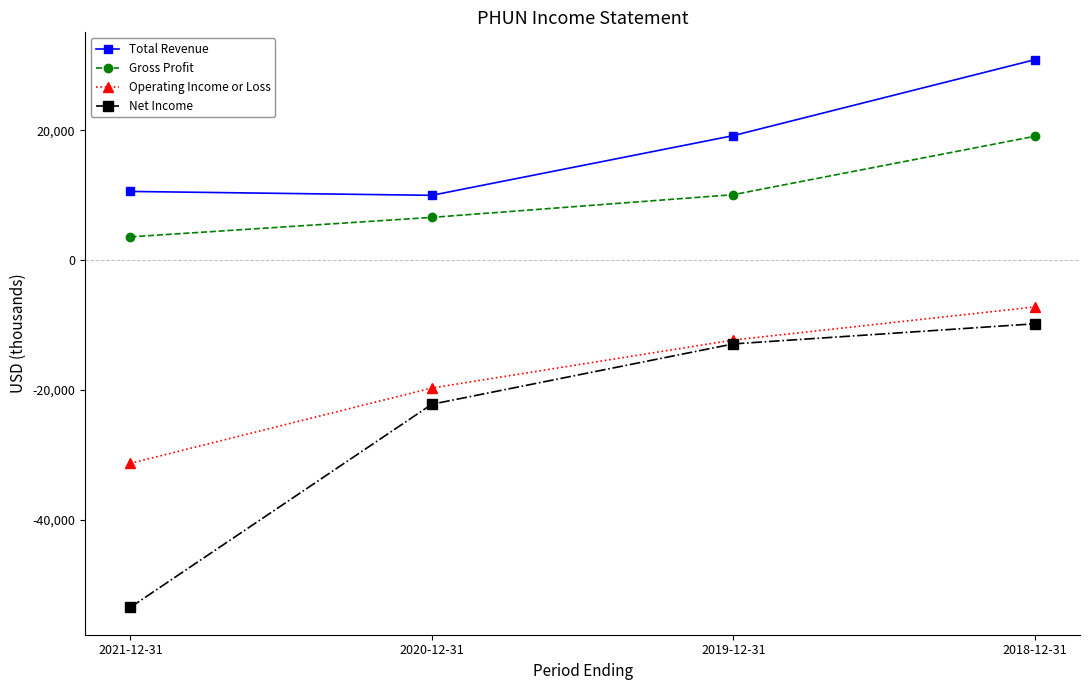

Which series changed the most between 2021-12-31 and 2020-12-31?

Net Income